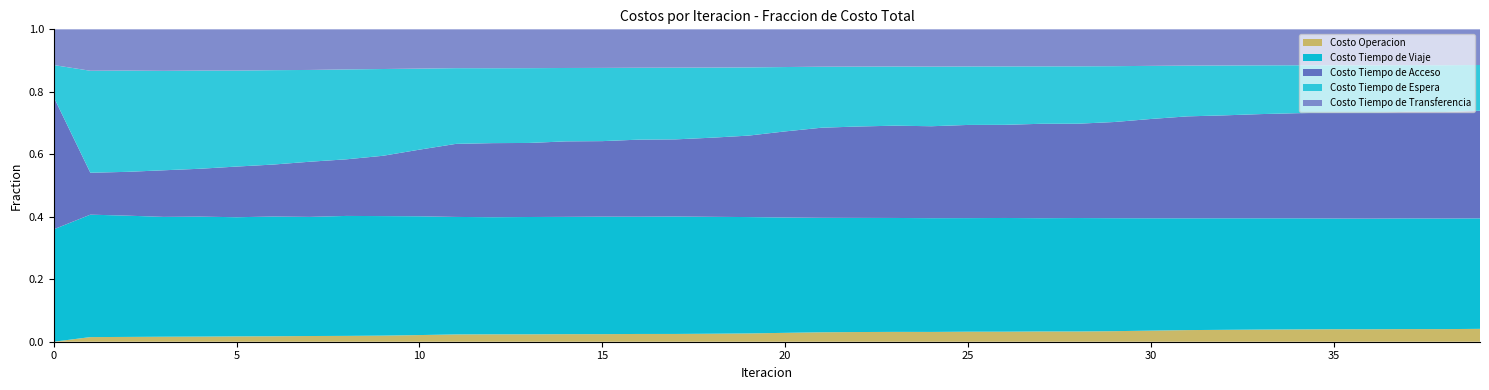

Reading left to right, transcribe all the data shown in this chart.

Costo Operacion: 0.0	471994.1	469220.8	458795.1	458107.0	450659.5	450095.1	442353.0	441380.7	433154.4	427505.4	427640.9	427907.9	428868.2	429112.8	429758.5	431067.1	431454.9	433271.2	436037.2	441401.8	448853.1	453530.0	456673.8	456112.9	461056.7	461658.3	465269.5	465633.4	469910.7	477889.4	487809.3	494515.3	498436.8	501393.9	505005.8	504380.6	507181.6	506734.9	511472.9
Costo Tiempo de Viaje: 3641201.8	12497059.6	11852704.9	11007669.5	10728040.9	10060771.7	9857525.9	9243528.6	9068415.2	8481598.9	7627068.6	6880359.9	6764754.3	6777751.9	6650334.0	6657409.2	6511903.7	6515131.1	6322458.4	6111630.7	5731755.1	5436202.8	5344940.1	5281975.8	5294299.0	5215016.8	5223527.7	5133614.7	5145043.1	5024593.2	4840565.5	4690548.3	4636352.1	4568316.2	4521160.0	4474198.5	4478131.0	4441043.2	4445323.5	4391931.3
Costo Tiempo de Acceso: 4279139.1	4279139.1	4279139.1	4279139.1	4279139.1	4279139.1	4279139.1	4279139.1	4279139.1	4279139.1	4279139.1	4279139.1	4279139.1	4279139.1	4279139.1	4279139.1	4279139.1	4279139.1	4279139.1	4279139.1	4279139.1	4279139.1	4279139.1	4279139.1	4279139.1	4279139.1	4279139.1	4279139.1	4279139.1	4279139.1	4279139.1	4279139.1	4279139.1	4279139.1	4279139.1	4279139.1	4279139.1	4279139.1	4279139.1	4279139.1
Costo Tiempo de Espera: 1040741.5	10407415.2	9897019.3	9133403.4	8776667.7	8104328.0	7771145.6	7121326.7	6796866.2	6156868.7	5203707.6	4432924.9	4326957.7	4321799.0	4160283.0	4148784.1	3992417.2	3978253.0	3792860.3	3582127.5	3198520.1	2896911.7	2804171.5	2743939.9	2775057.8	2685411.6	2684727.1	2602592.1	2604186.2	2484116.1	2288421.1	2130451.9	2073822.0	2002145.2	1951322.6	1913706.2	1925428.0	1871557.5	1883651.7	1815437.6
Costo Tiempo de Transferencia: 1157038.0	4228521.4	4031203.6	3811985.9	3687635.6	3483305.1	3362248.6	3151218.8	3029928.5	2815837.6	2522141.7	2273979.8	2246598.2	2243212.1	2191443.0	2185499.2	2132816.0	2126327.9	2067683.4	2000129.9	1873760.8	1775031.4	1745805.6	1723433.4	1735040.1	1704610.0	1702977.6	1678269.6	1677562.6	1638667.3	1573996.4	1521810.0	1502828.9	1478085.4	1462361.0	1450708.6	1455377.5	1436590.0	1441397.9	1417578.1